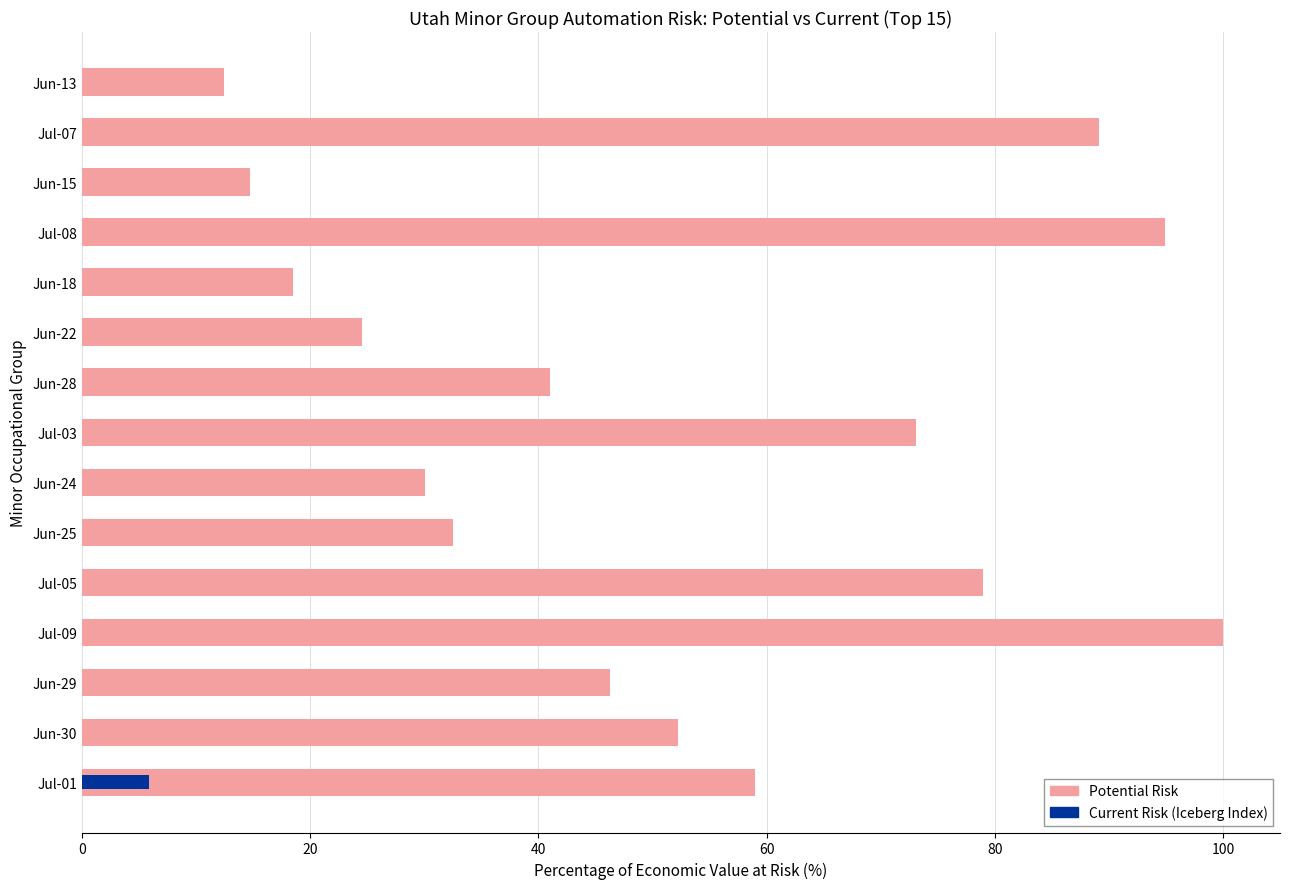

The value at Jul-08 is 129.9. True or false?

False